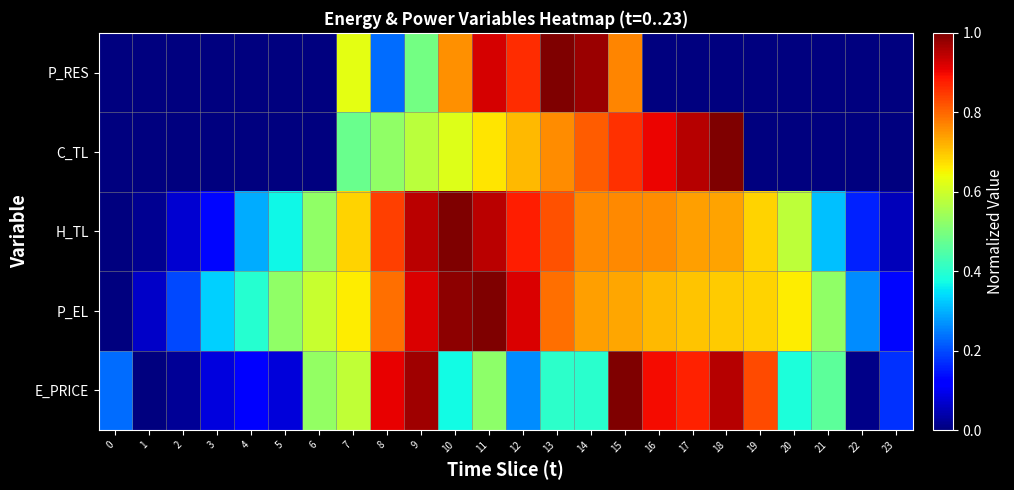

Reading right to left, transcribe all the data shown in this chart.

E_PRICE: 23=0.2	22=0.0	21=0.5	20=0.4	19=0.8	18=1.0	17=0.9	16=0.9	15=1.0	14=0.4	13=0.4	12=0.3	11=0.5	10=0.4	9=1.0	8=0.9	7=0.6	6=0.5	5=0.1	4=0.1	3=0.1	2=0.0	1=0.0	0=0.2
P_EL: 23=0.1	22=0.3	21=0.5	20=0.7	19=0.7	18=0.7	17=0.7	16=0.7	15=0.7	14=0.7	13=0.8	12=0.9	11=1.0	10=1.0	9=0.9	8=0.8	7=0.7	6=0.6	5=0.5	4=0.4	3=0.3	2=0.2	1=0.1	0=0.0
H_TL: 23=0.1	22=0.2	21=0.3	20=0.6	19=0.7	18=0.7	17=0.7	16=0.8	15=0.8	14=0.8	13=0.8	12=0.9	11=0.9	10=1.0	9=0.9	8=0.8	7=0.7	6=0.5	5=0.4	4=0.3	3=0.1	2=0.1	1=0.0	0=0.0
C_TL: 23=0.0	22=0.0	21=0.0	20=0.0	19=0.0	18=1.0	17=1.0	16=0.9	15=0.9	14=0.8	13=0.8	12=0.7	11=0.7	10=0.6	9=0.6	8=0.5	7=0.5	6=0.0	5=0.0	4=0.0	3=0.0	2=0.0	1=0.0	0=0.0
P_RES: 23=0.0	22=0.0	21=0.0	20=0.0	19=0.0	18=0.0	17=0.0	16=0.0	15=0.8	14=1.0	13=1.0	12=0.9	11=0.9	10=0.8	9=0.5	8=0.2	7=0.6	6=0.0	5=0.0	4=0.0	3=0.0	2=0.0	1=0.0	0=0.0